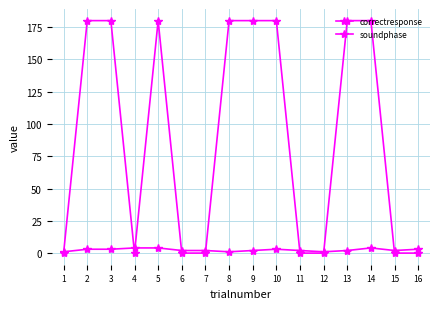

The value of correctresponse at 7 is 1. True or false?

False